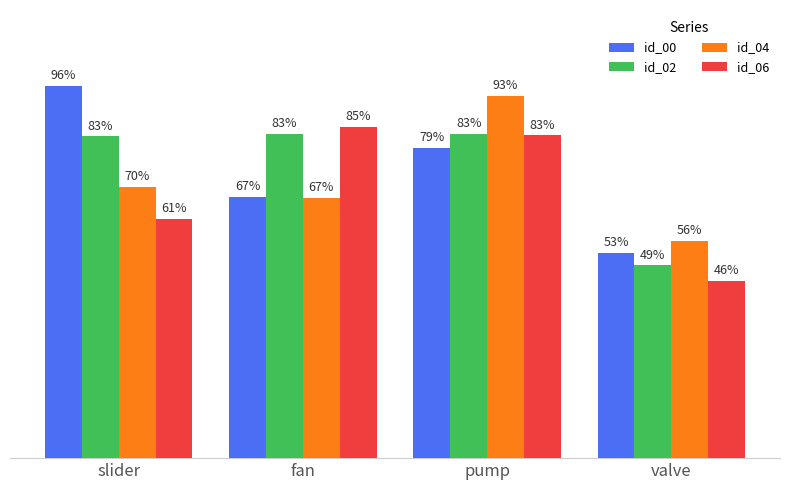

List the series in order of their overall mean, lowest first.

id_06, id_04, id_00, id_02